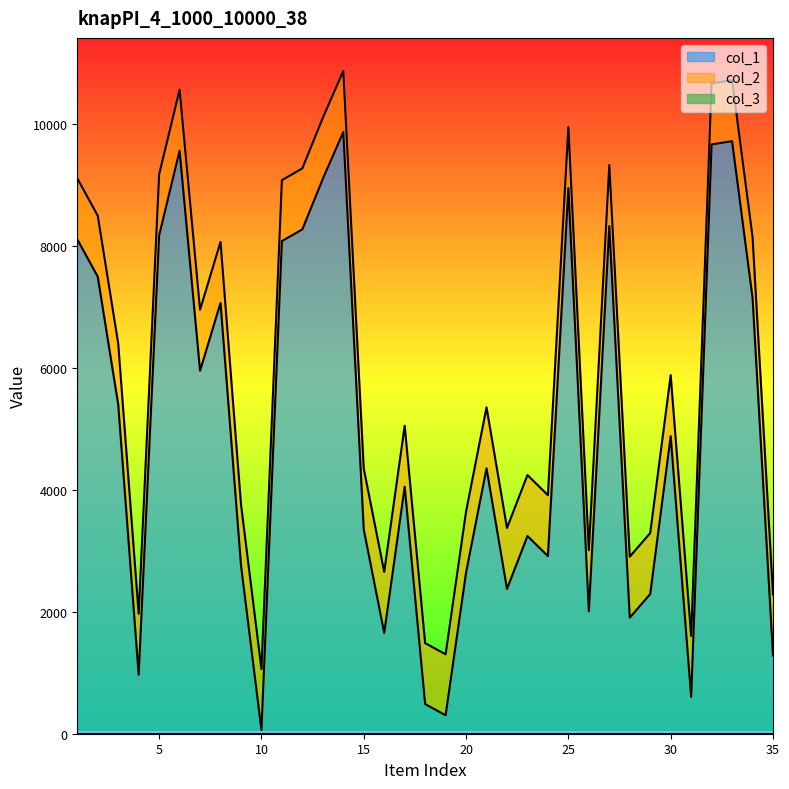

Reading left to right, transcribe all the data shown in this chart.

col_1: 8110	7497	5401	966	8173	9563	5954	7067	2765	60	8080	8273	9102	9870	3349	1654	4052	486	303	2644	4354	2375	3243	2913	8951	2009	8328	1904	2292	4882	604	9666	9719	7150	1284
col_2: 9110	8497	6401	1966	9173	10563	6954	8067	3765	1060	9080	9273	10102	10870	4349	2654	5052	1486	1303	3644	5354	3375	4243	3913	9951	3009	9328	2904	3292	5882	1604	10666	10719	8150	2284